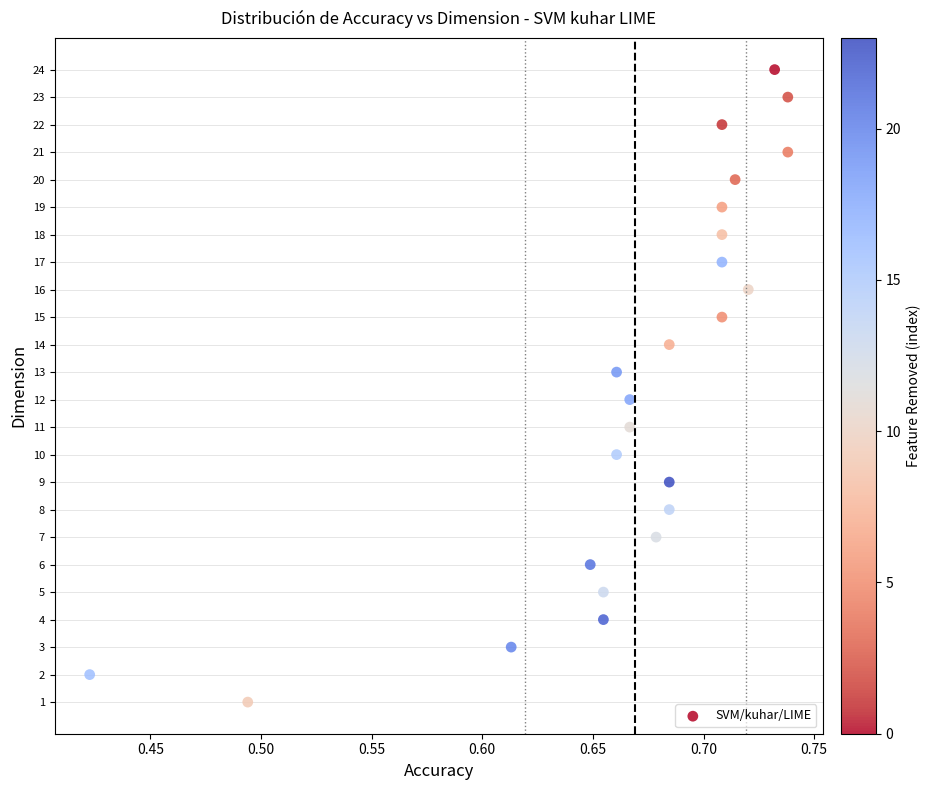

What is the range of Y values (max minus min)?

23